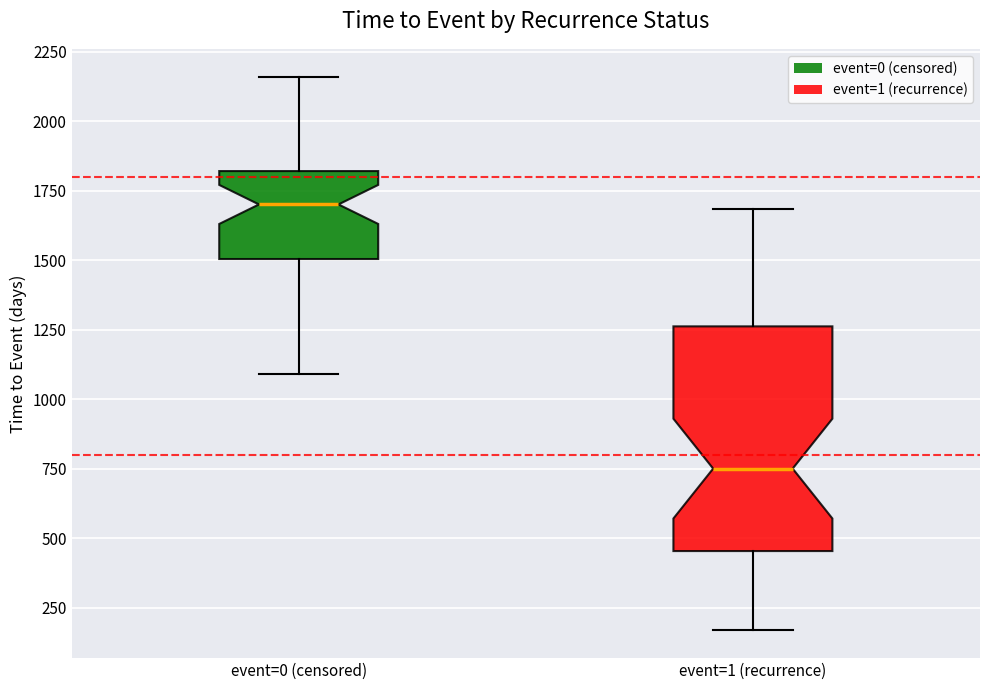

Reading left to right, read every box against the y-axis: the position of its median line, the range the box covers, and the ends of its whiskers. The values are not printed on the chart, so give them approximately, as read against the axis.

event=0 (censored): median 1700, box 1500 to 1800, whiskers 1100 to 2150
event=1 (recurrence): median 750, box 450 to 1250, whiskers 150 to 1700